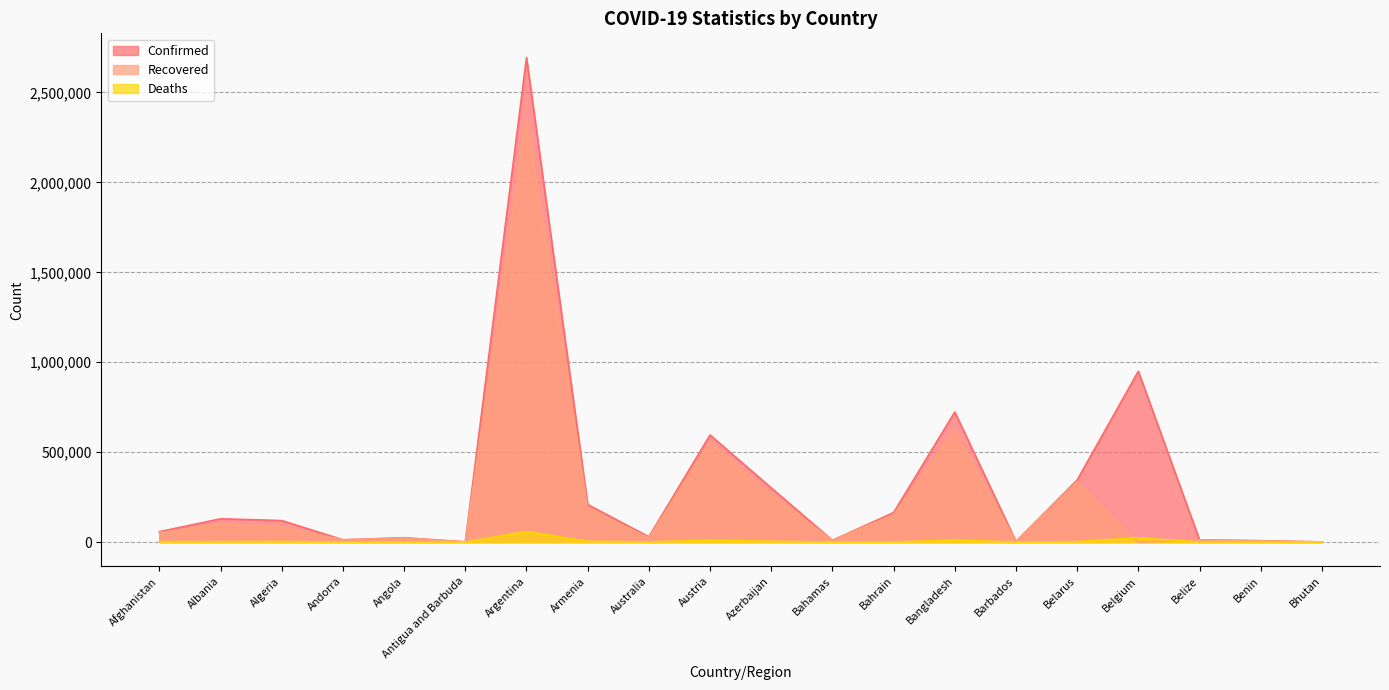

How many values in the Deaths series are below 2342?

10